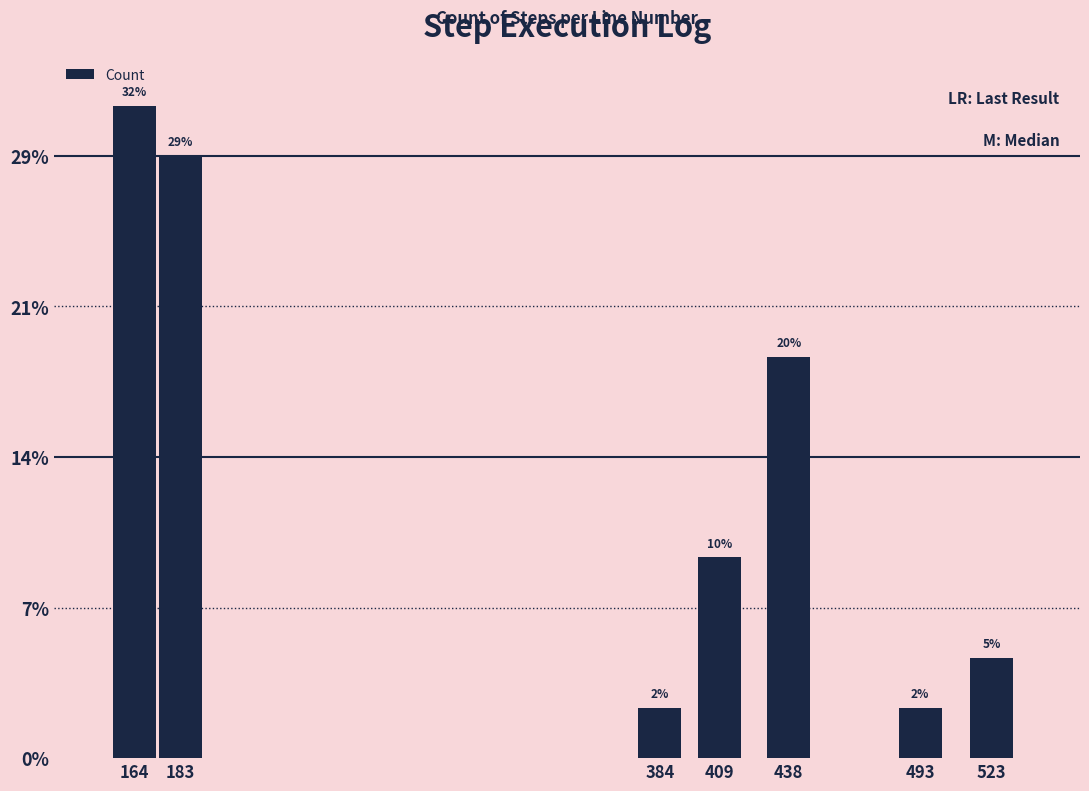

Rank the categories by value from highest to lowest.

164, 183, 438, 409, 523, 384, 493